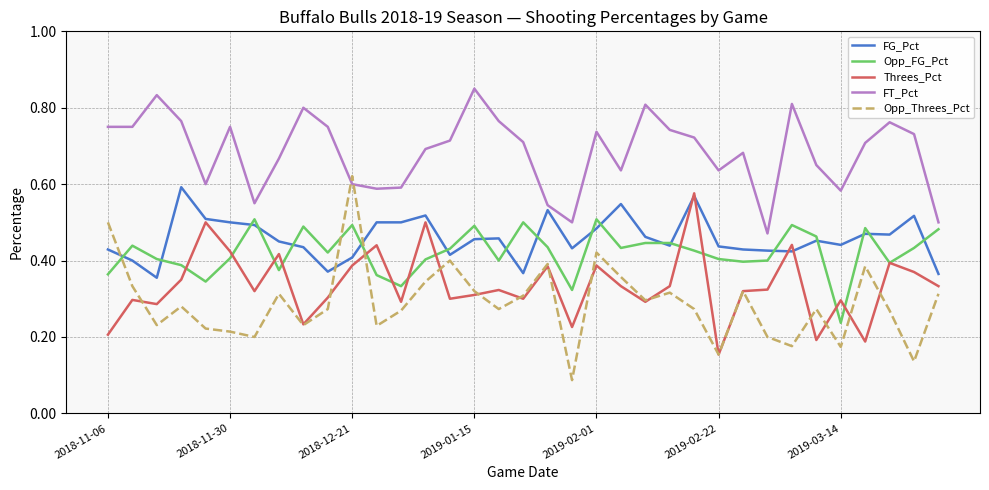

Which series has the widest spread of values?

Opp_Threes_Pct